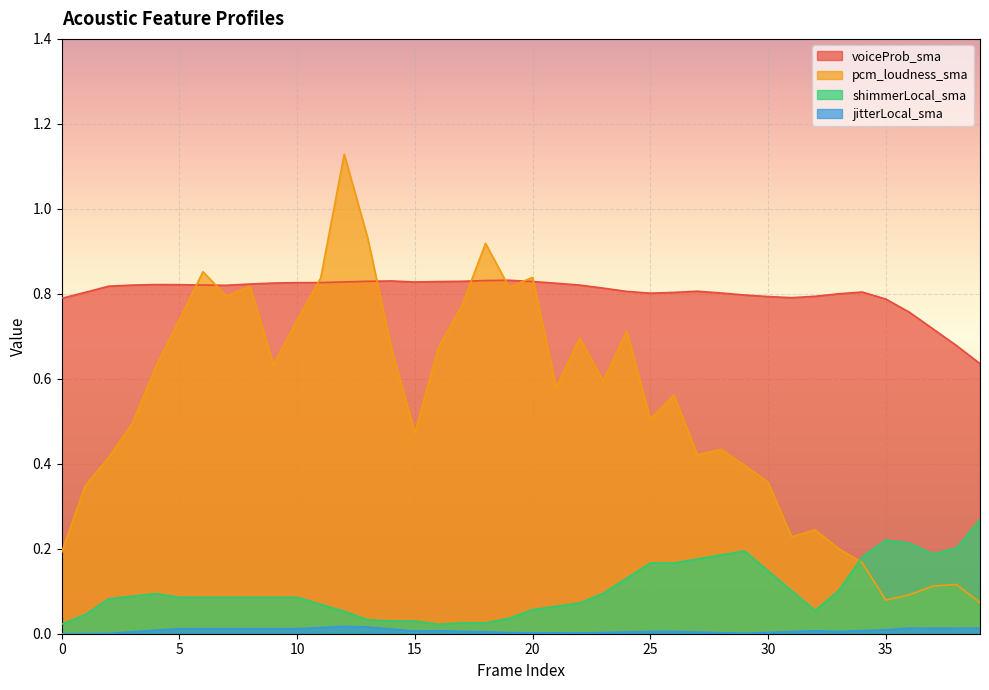

Which series changed the most between 14 and 36?

pcm_loudness_sma